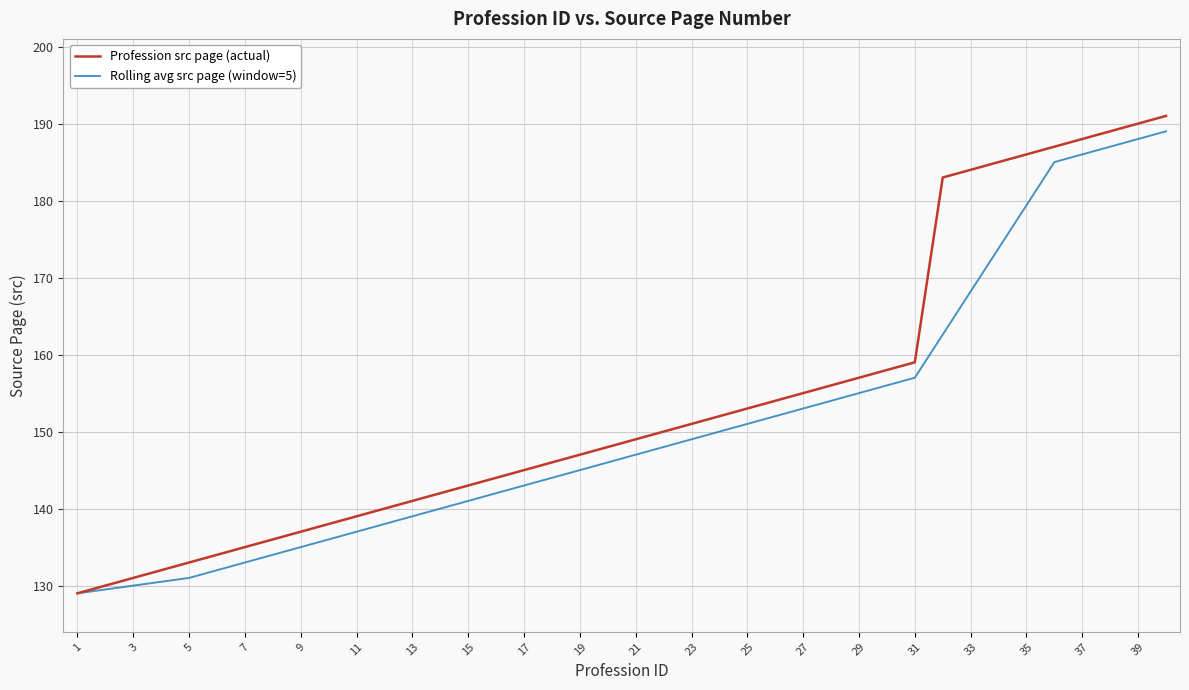

What is the minimum value shown in the chart?

129.0